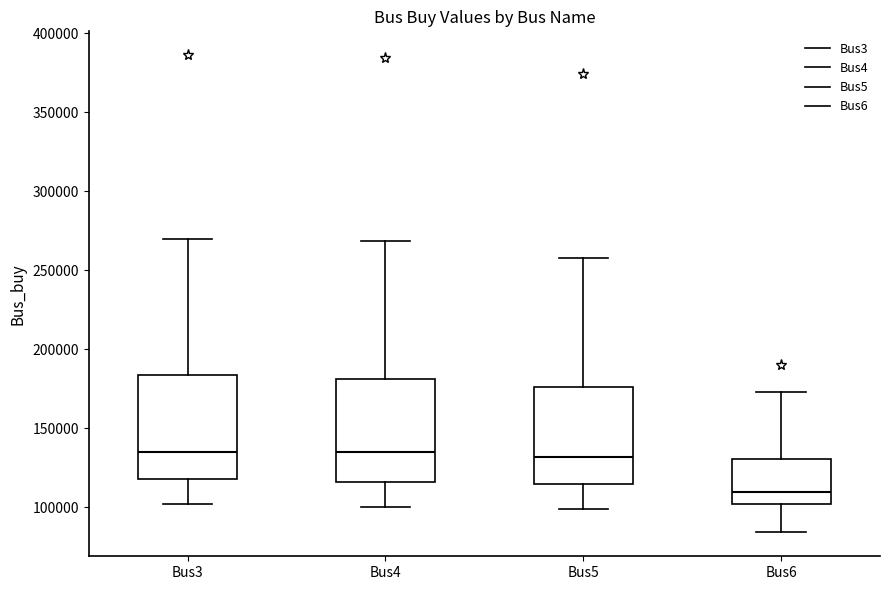

Which box has the lowest median line?

Bus6